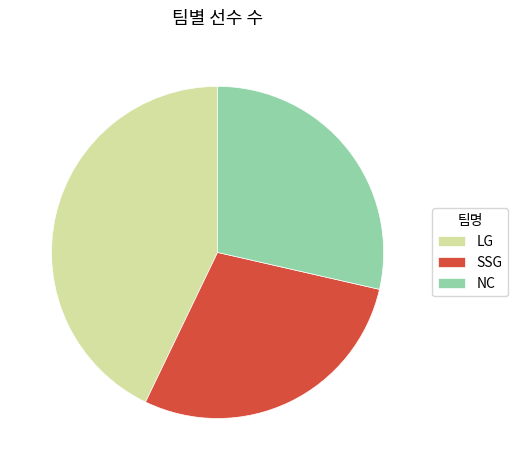

Which category has the biggest portion of the pie?

LG